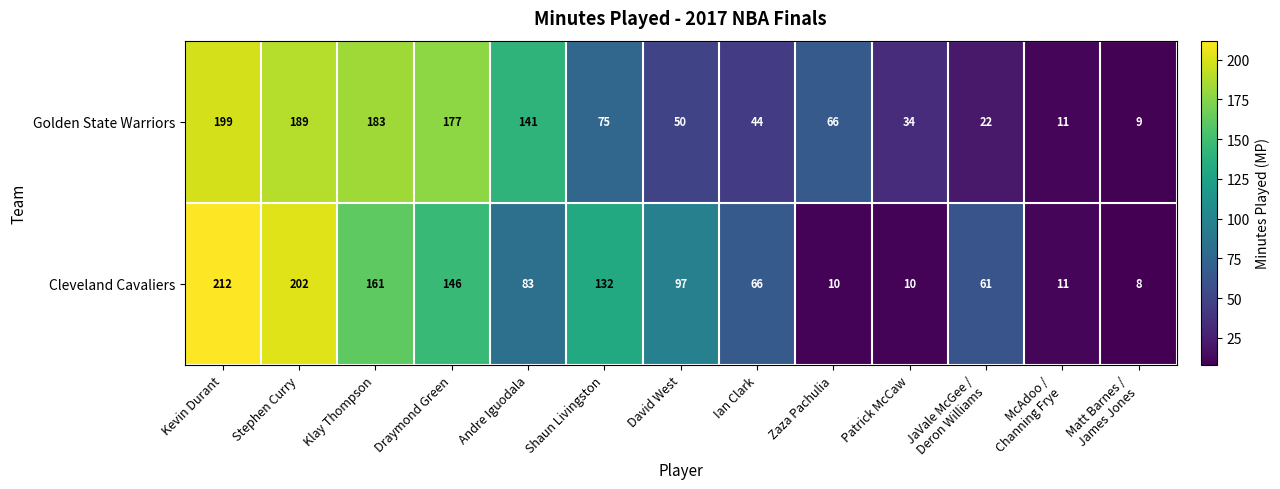

Which series has the largest total across all categories?

Golden State Warriors